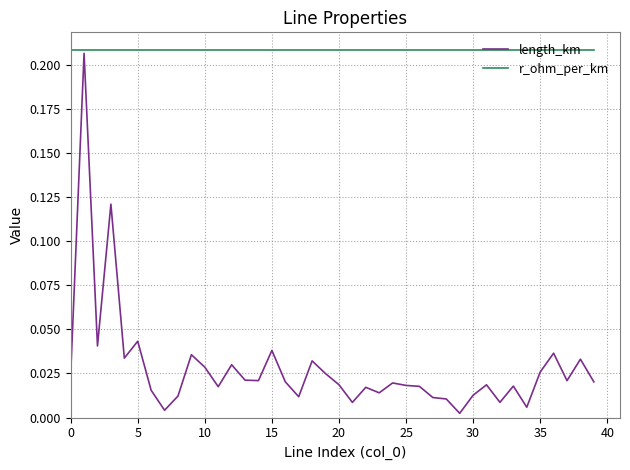

How many series are shown in this chart?

2